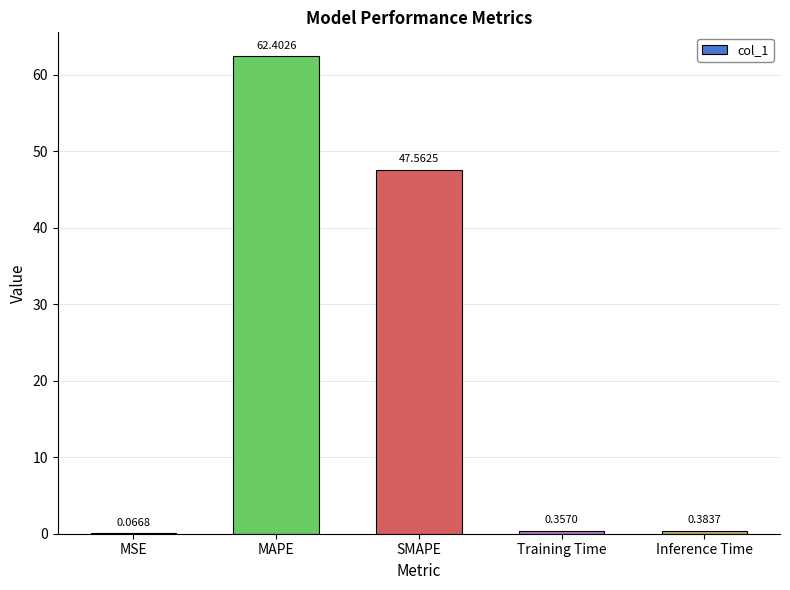

Between MAPE and SMAPE, which is larger?

MAPE